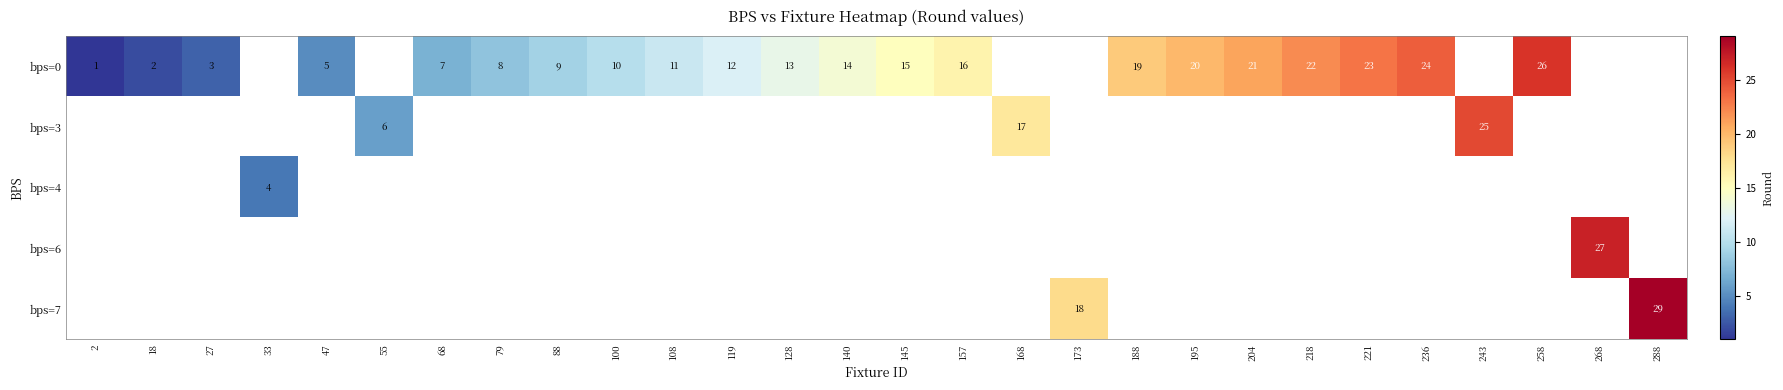

How many distinct data groups are displayed?

5